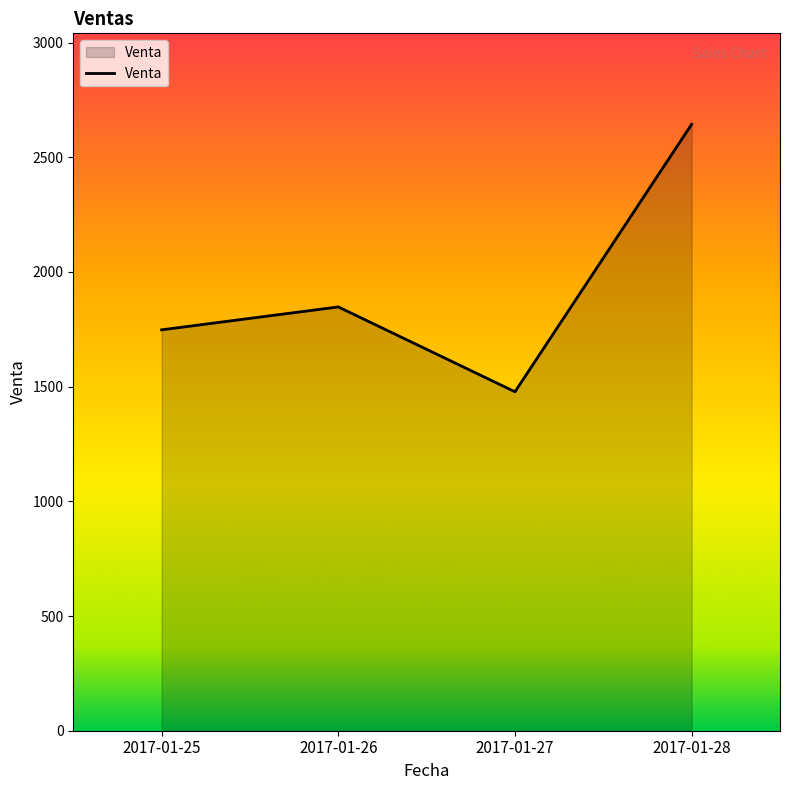

At which label is the value closest to 2060?

2017-01-26